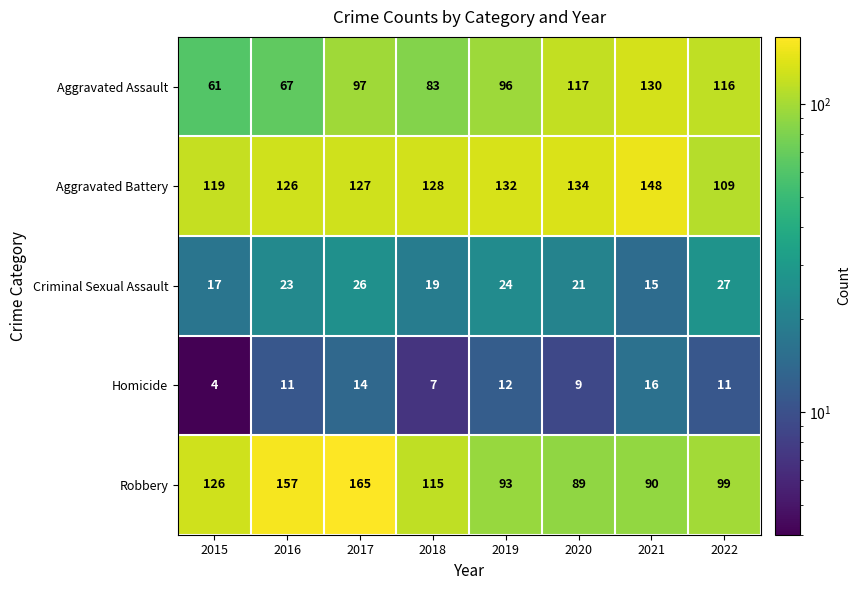

What is the average value of the Aggravated Assault series?

96